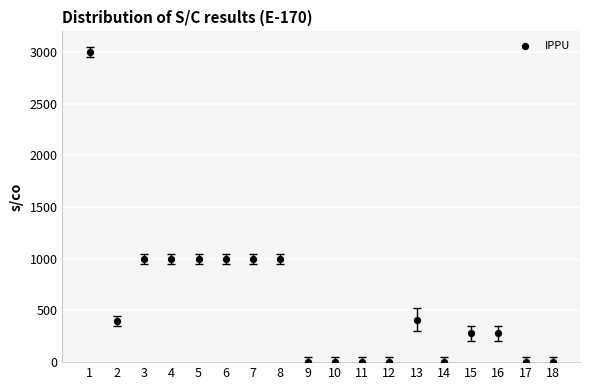

What is the range of X values (max minus min)?

17.0